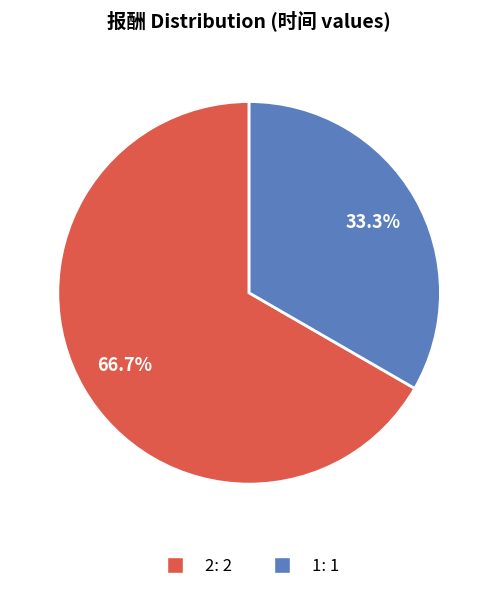

To the nearest percent, what percentage of the pie is 1?

33%